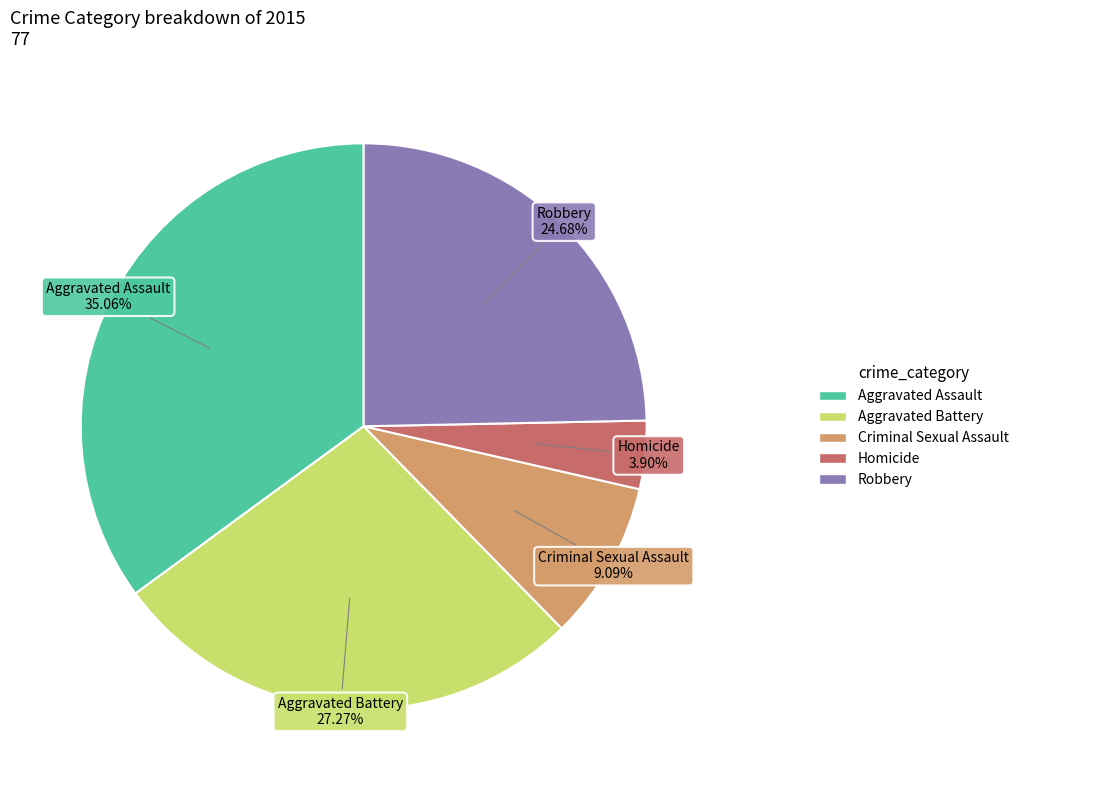

Does Criminal Sexual Assault represent more than half of the total?

No